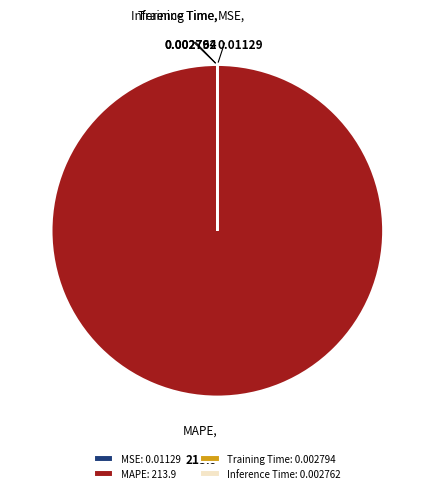

Is there a majority slice in this chart?

Yes